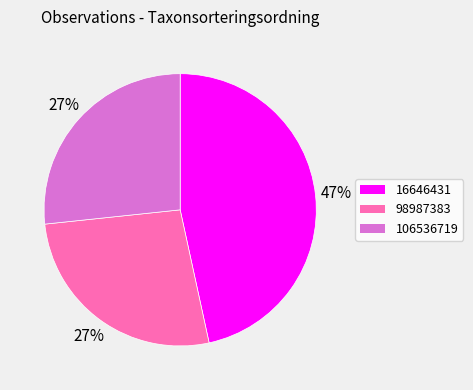

To the nearest percent, what is the average slice percentage?

33%